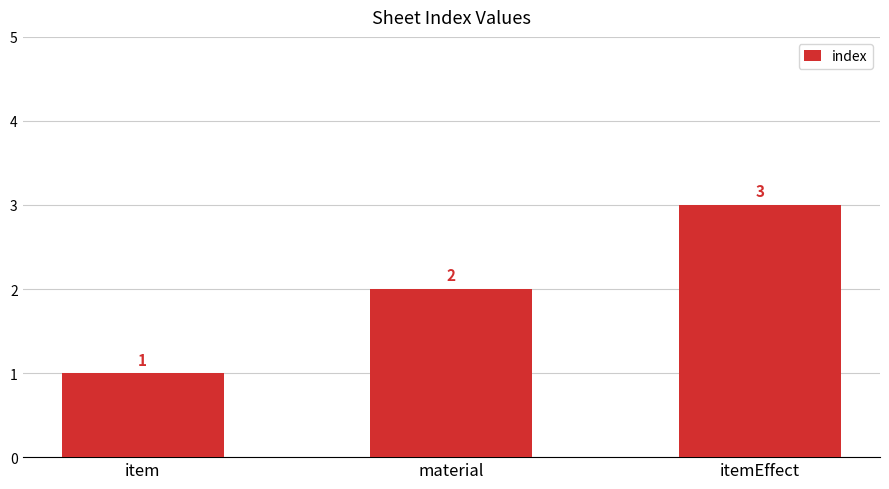

What is the value of the 2nd bar from the left?

2